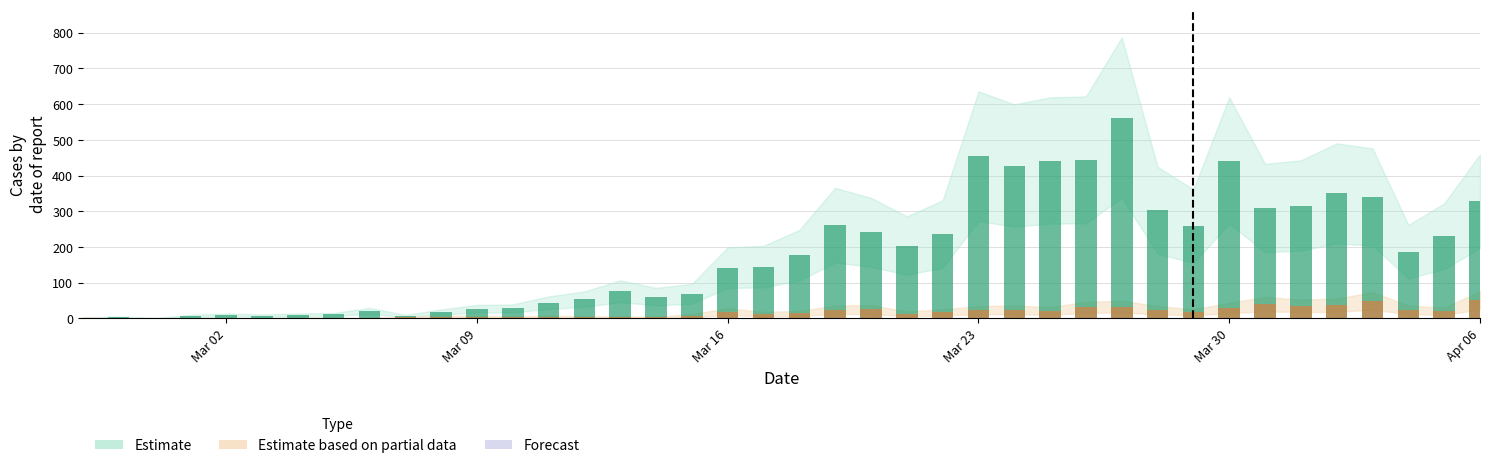

What is the value of the not-confirmed bar at the 20th from the left?

12